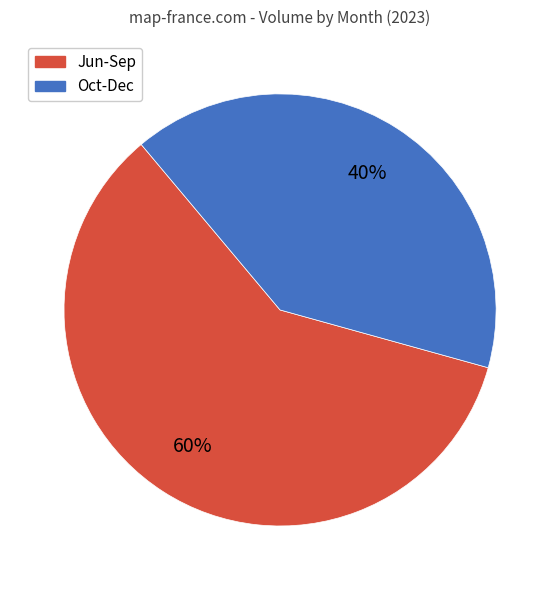

To the nearest percent, what is the average slice percentage?

50%